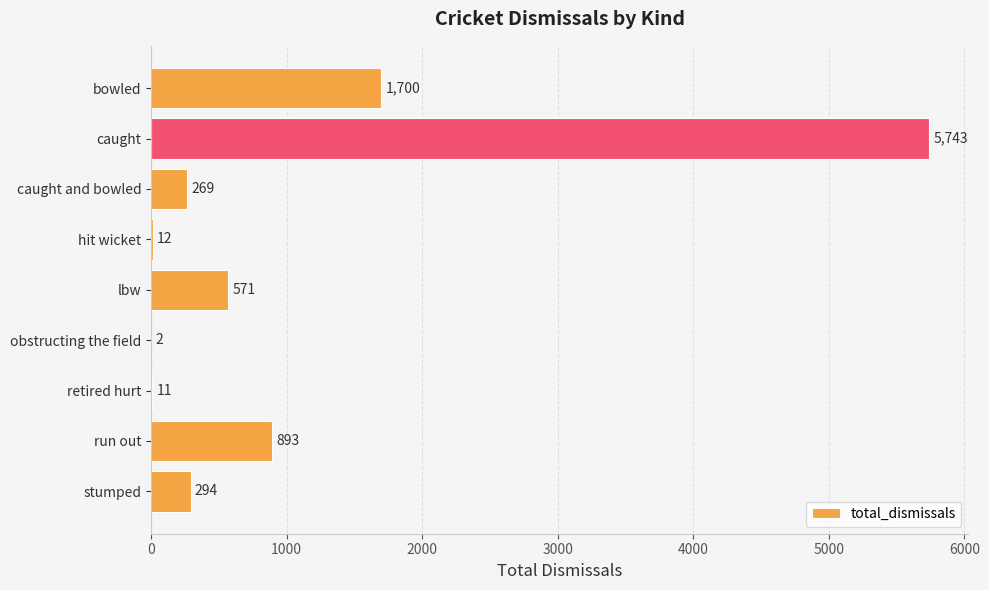

What is the greatest value displayed?

5743